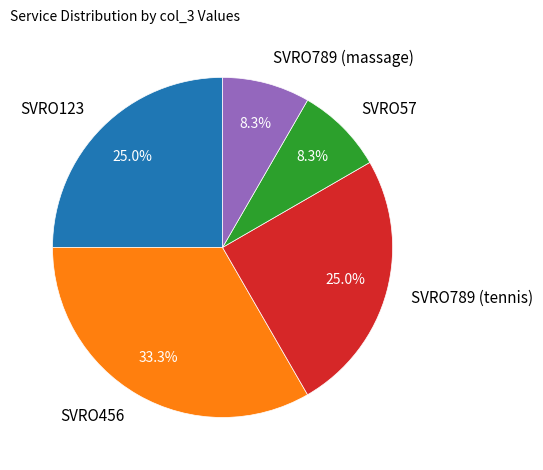

What is the largest slice in the pie chart?

SVRO456